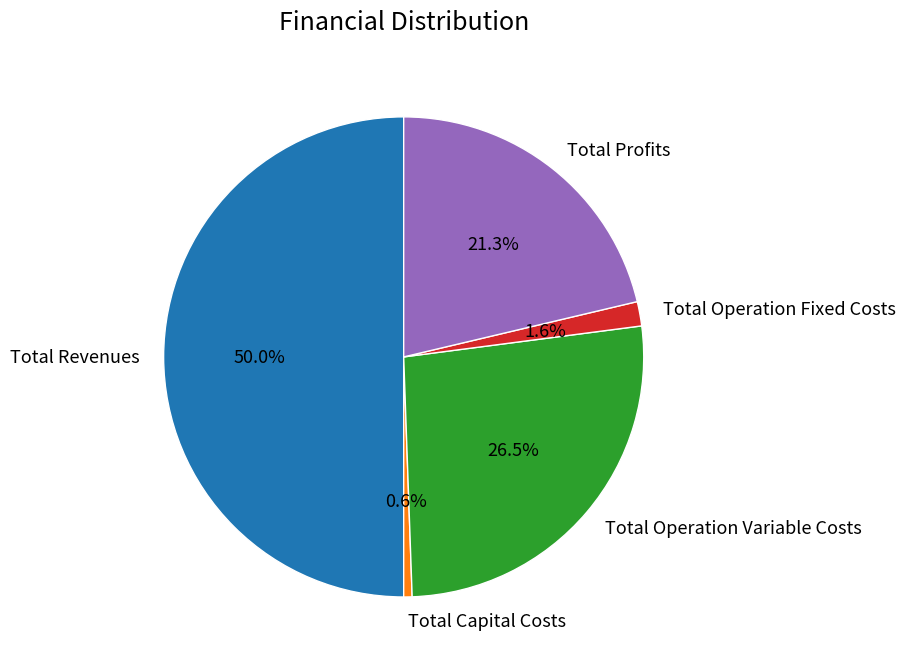

To the nearest percent, what percentage of the pie is Total Profits?

21%